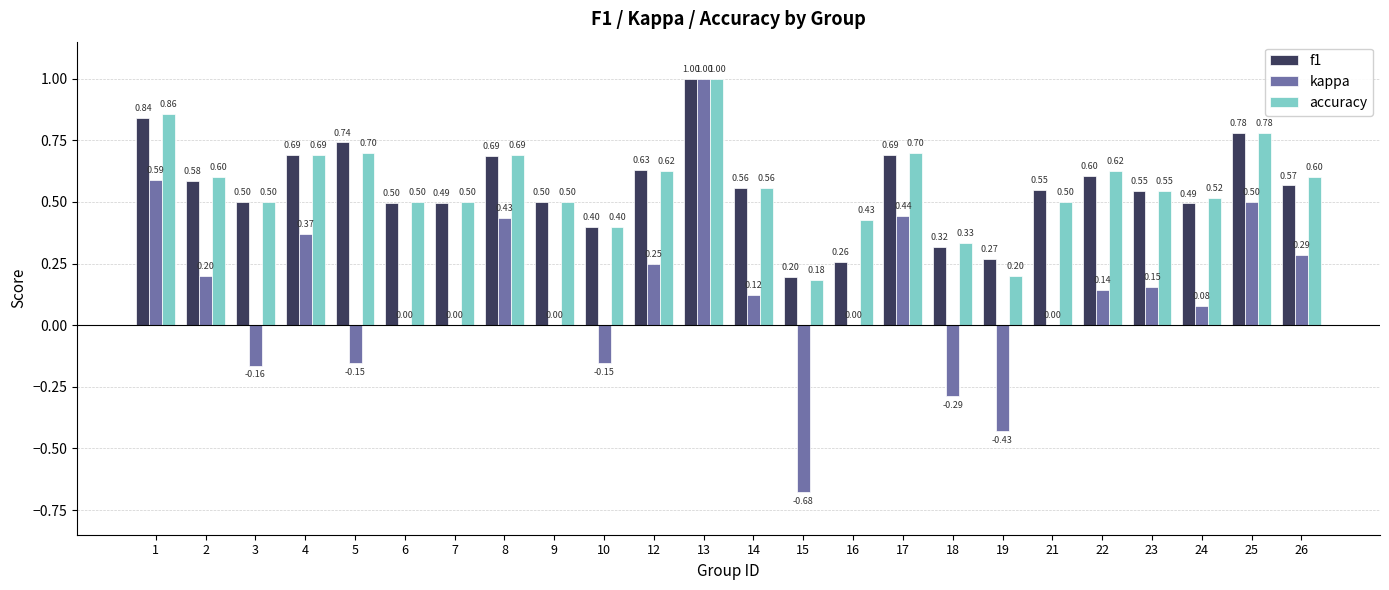

At which category is the sum across all series the highest?

13